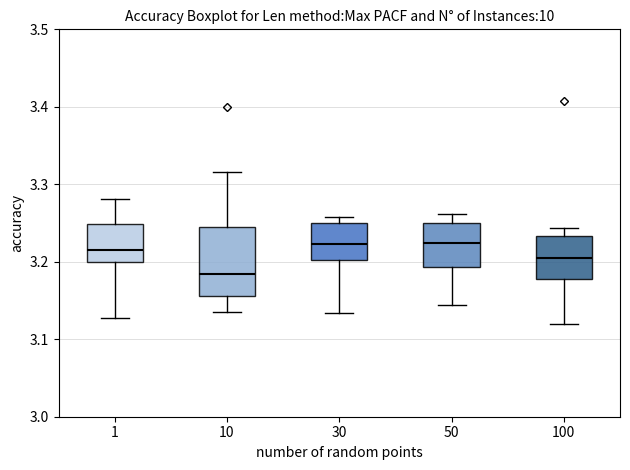

Reading left to right, read every box against the y-axis: the position of its median line, the range the box covers, and the ends of its whiskers. The values are not printed on the chart, so give them approximately, as read against the axis.

1: median 3.22, box 3.20 to 3.25, whiskers 3.13 to 3.28
10: median 3.18, box 3.16 to 3.25, whiskers 3.14 to 3.32
30: median 3.22, box 3.20 to 3.25, whiskers 3.13 to 3.26
50: median 3.22, box 3.19 to 3.25, whiskers 3.14 to 3.26
100: median 3.20, box 3.18 to 3.23, whiskers 3.12 to 3.24